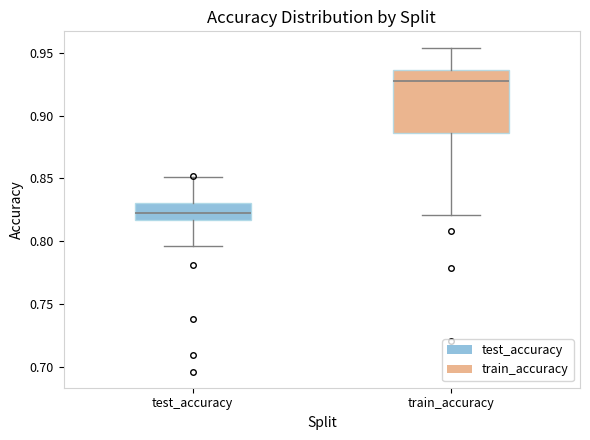

Where does the upper whisker of the box for train_accuracy end on the y-axis? The values are not printed on the chart, so give them approximately, as read against the axis.

0.955